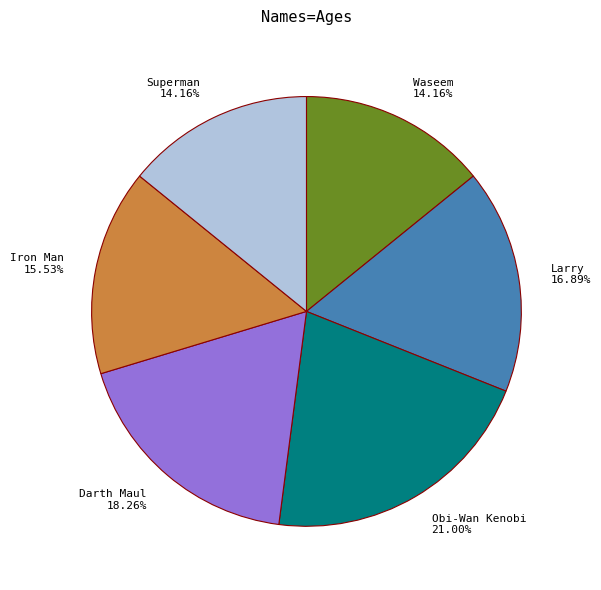

To the nearest percent, what is the combined percentage of Darth Maul and Waseem?

32%